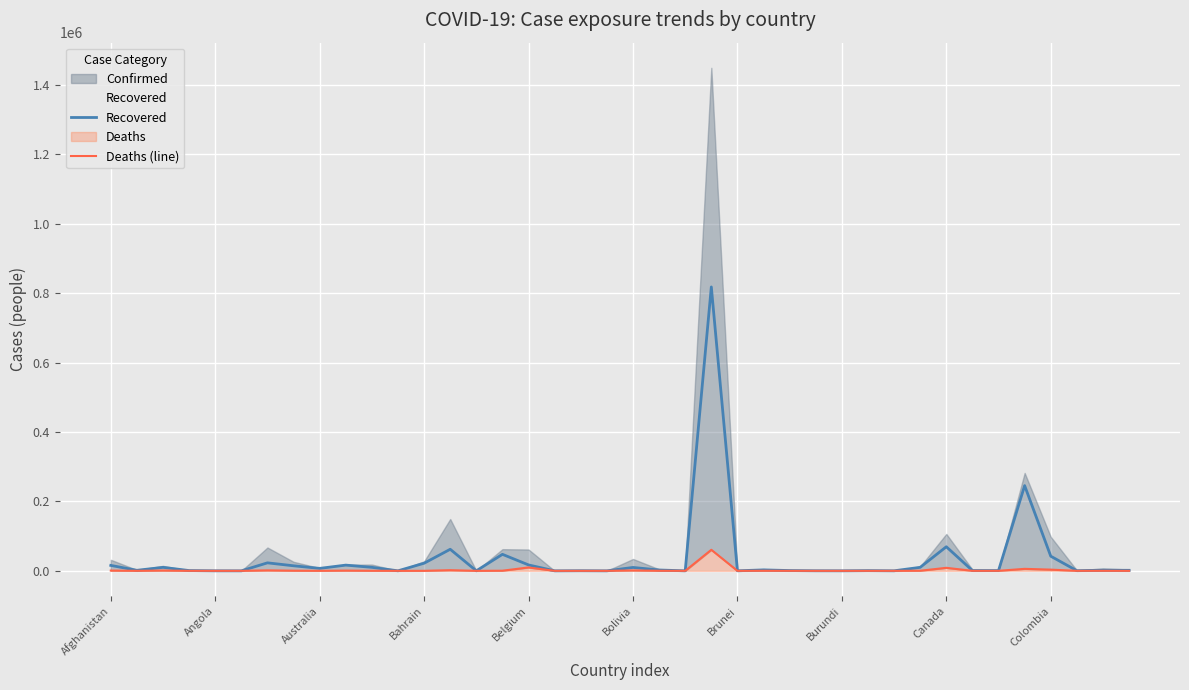

What is the total value across all series at Australia?

10960